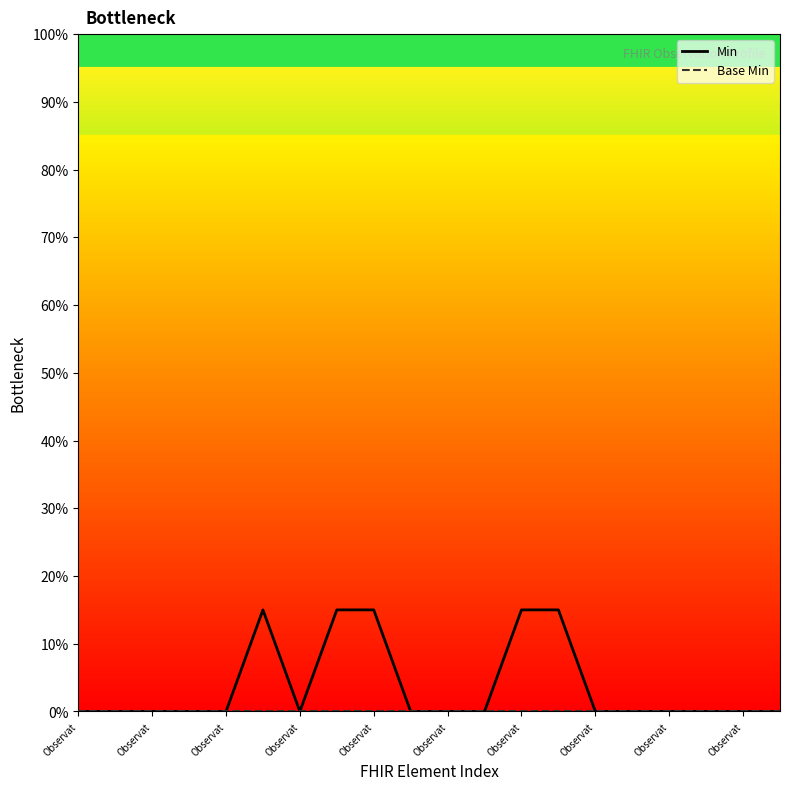

Which series has the largest total across all categories?

Min